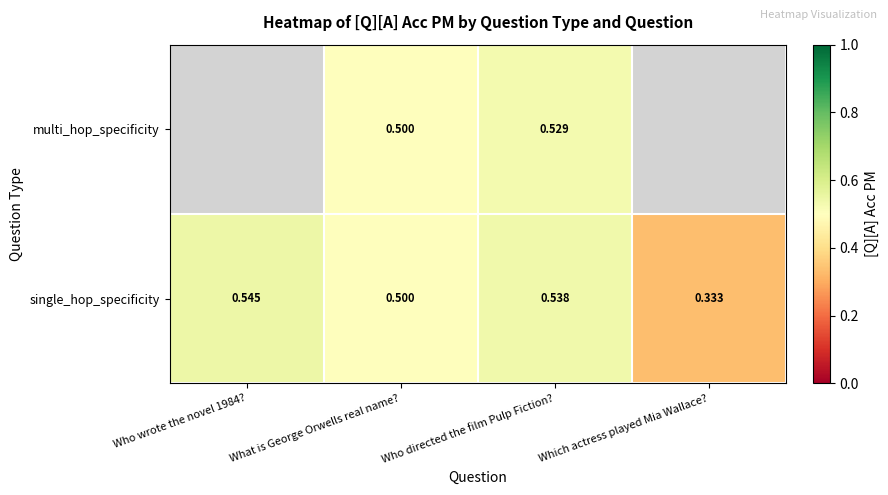

Is the value of multi_hop_specificity at Who directed the film Pulp Fiction? greater than the value of single_hop_specificity at Who wrote the novel 1984??

No